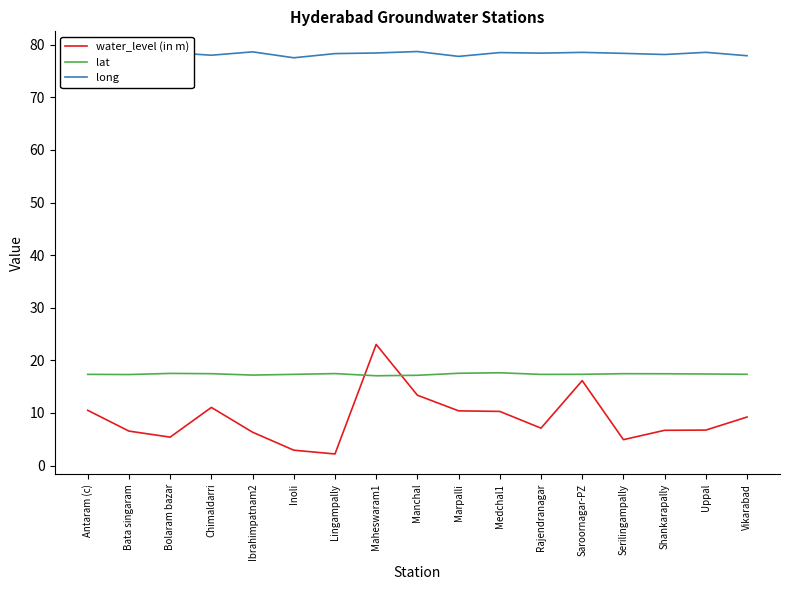

Count the number of data series in this chart.

3